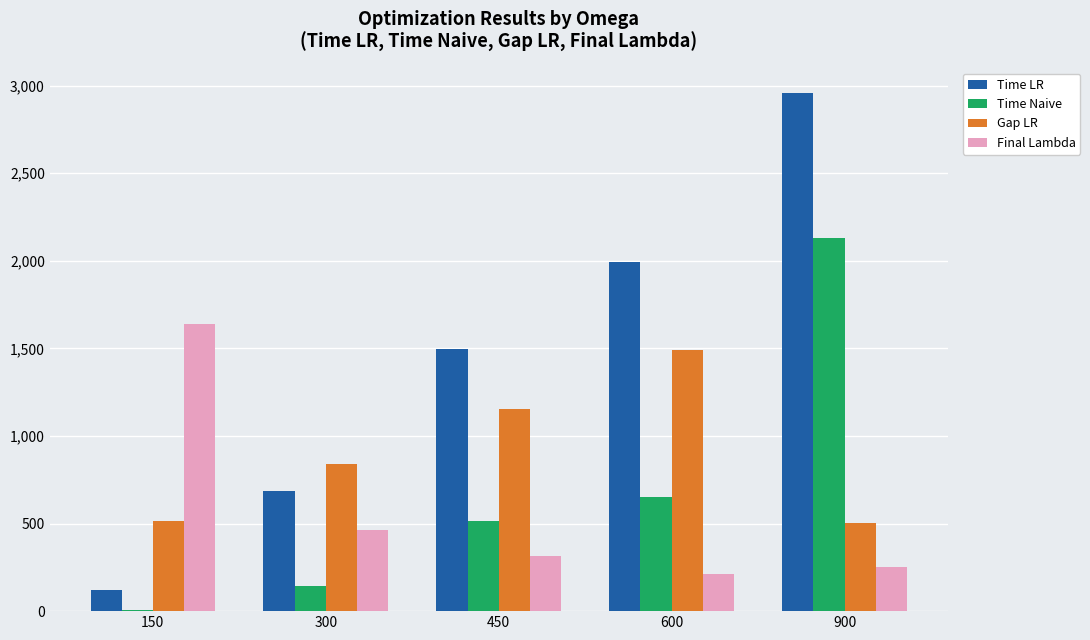

Between 450 and 900, which series saw the biggest shift?

Time Naive